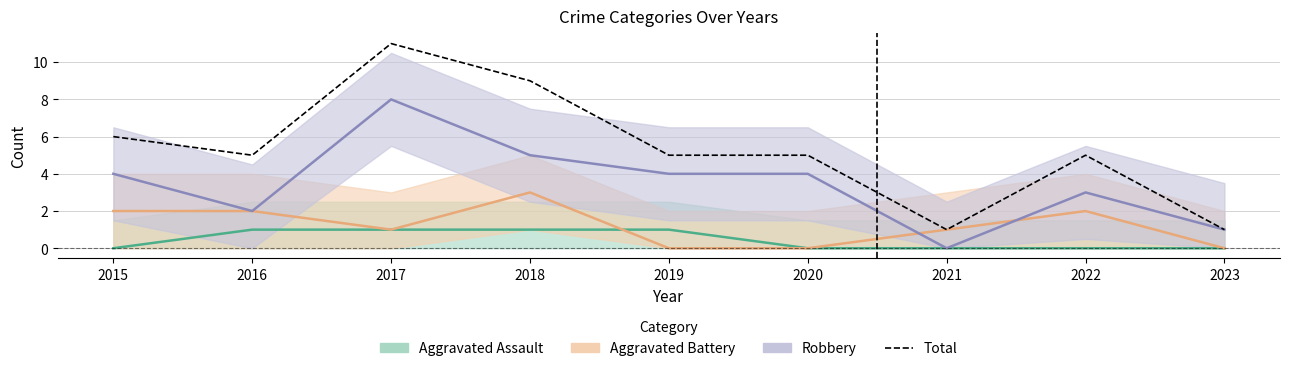

True or false: the data shows 9 at 2015.

False